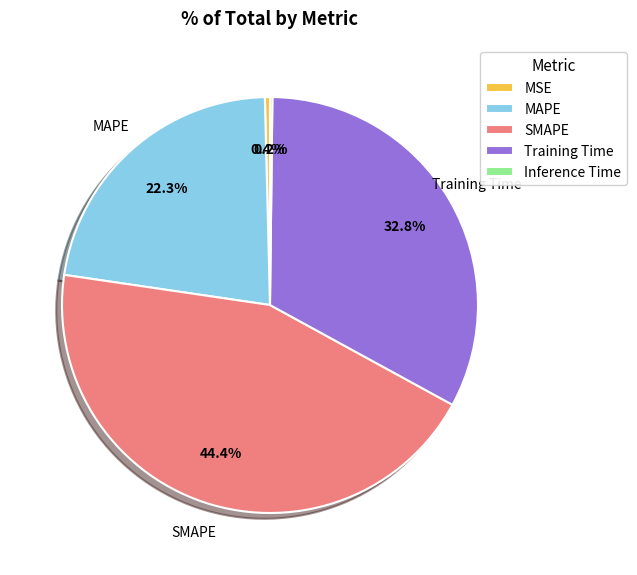

Is it true that MAPE is 33% of the pie?

False